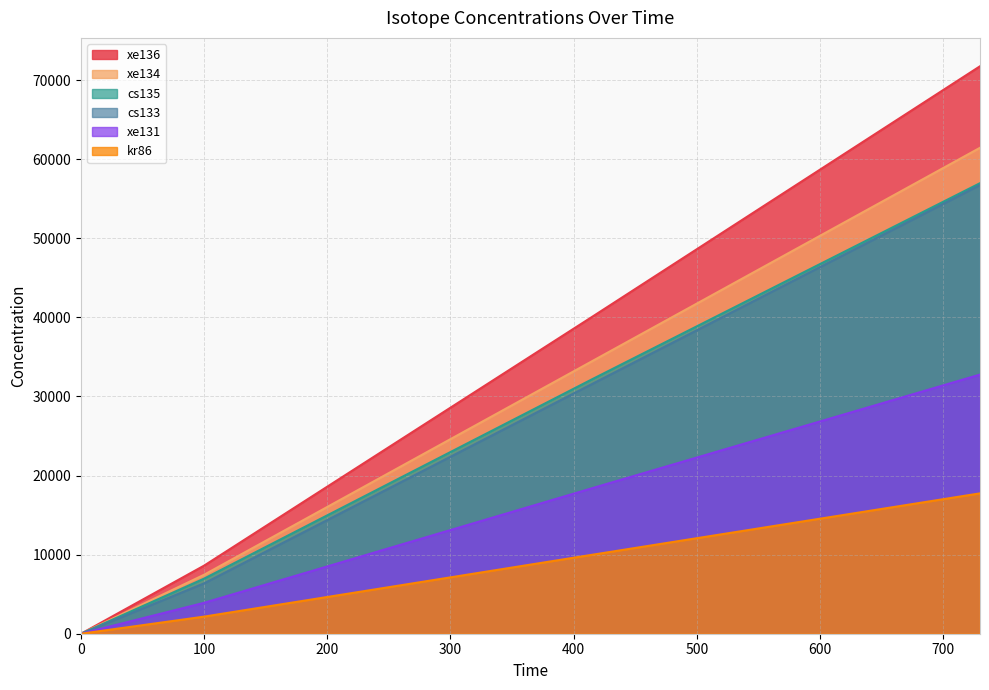

At which category is the sum across all series the highest?

730